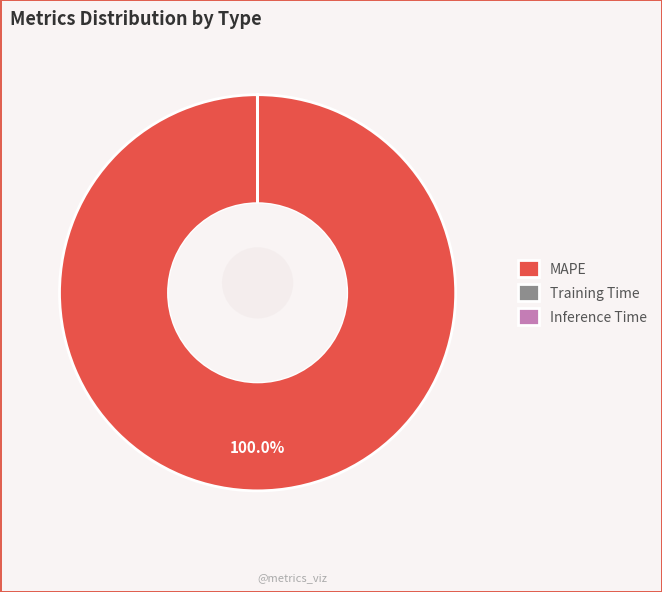

Which has a higher value, MAPE or Inference Time?

MAPE